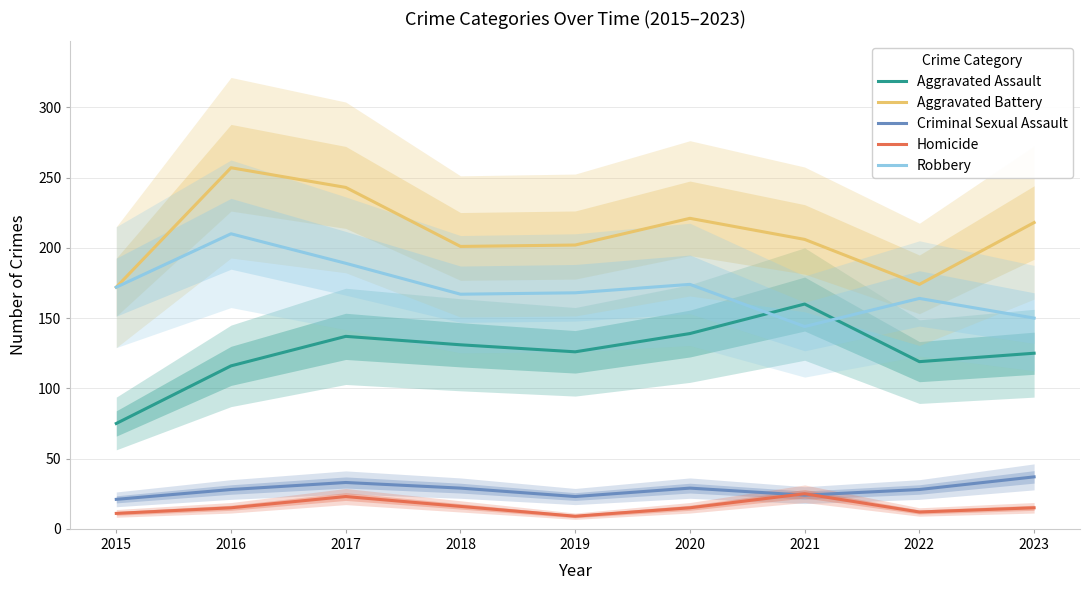

Reading left to right, extract all data points from this chart.

Aggravated Assault: 2015=75	2016=116	2017=137	2018=131	2019=126	2020=139	2021=160	2022=119	2023=125
Aggravated Battery: 2015=172	2016=257	2017=243	2018=201	2019=202	2020=221	2021=206	2022=174	2023=218
Criminal Sexual Assault: 2015=21	2016=28	2017=33	2018=29	2019=23	2020=29	2021=24	2022=28	2023=37
Homicide: 2015=11	2016=15	2017=23	2018=16	2019=9	2020=15	2021=25	2022=12	2023=15
Robbery: 2015=172	2016=210	2017=189	2018=167	2019=168	2020=174	2021=144	2022=164	2023=150